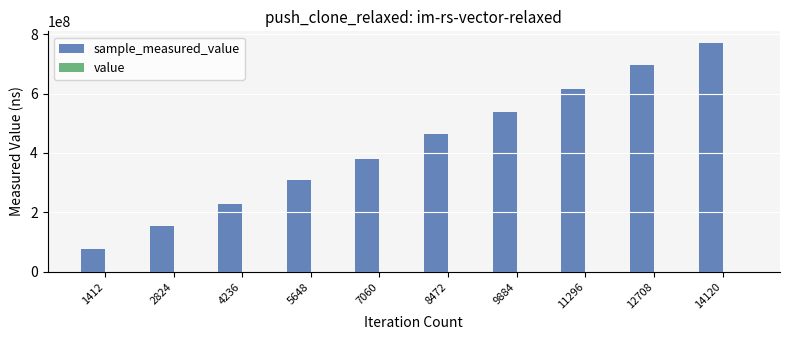

The sample_measured_value series shows 414529151 at 5648. True or false?

False